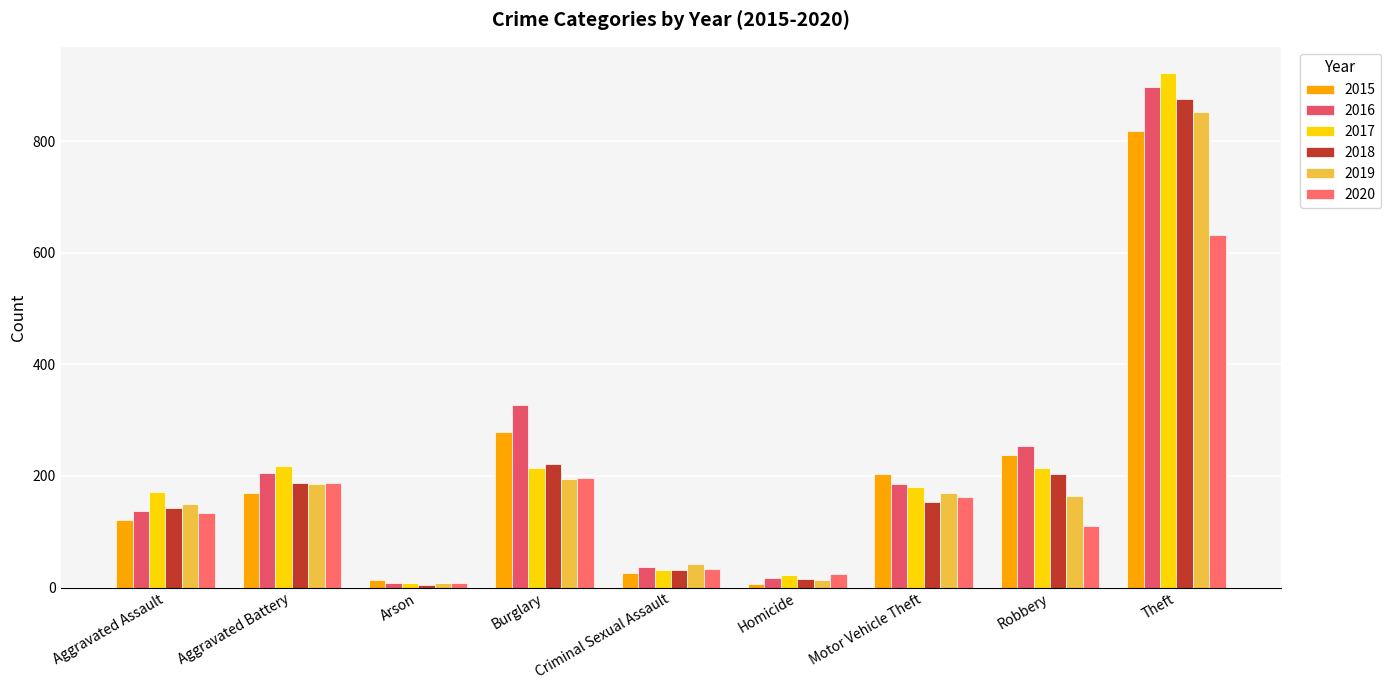

Is the value of 2019 at Criminal Sexual Assault greater than the value of 2017 at Robbery?

No